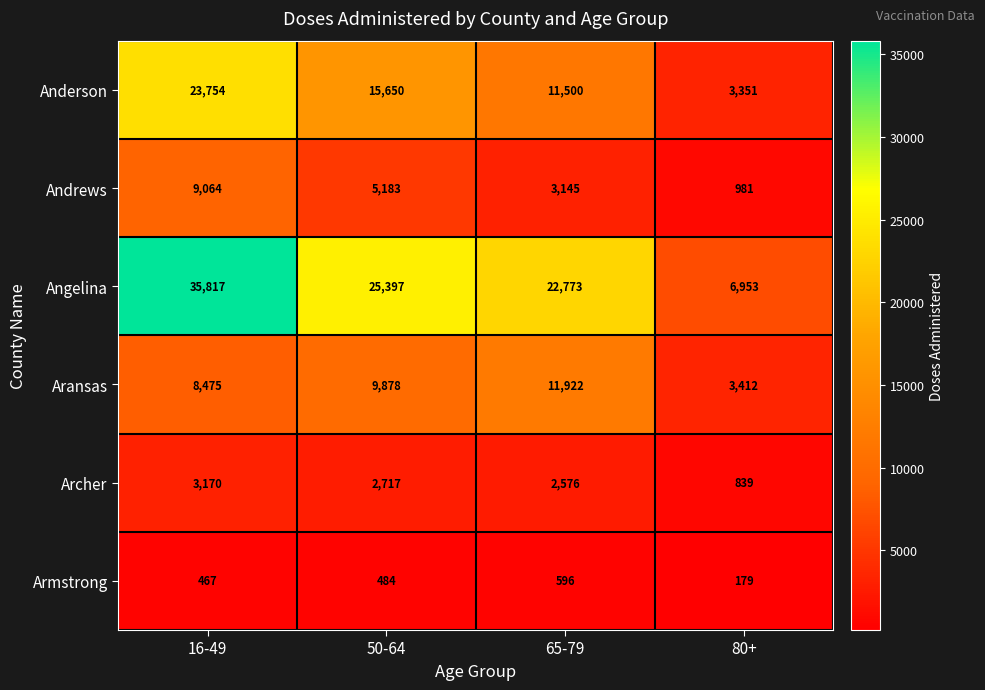

What is the sum of all Aransas values?

33687